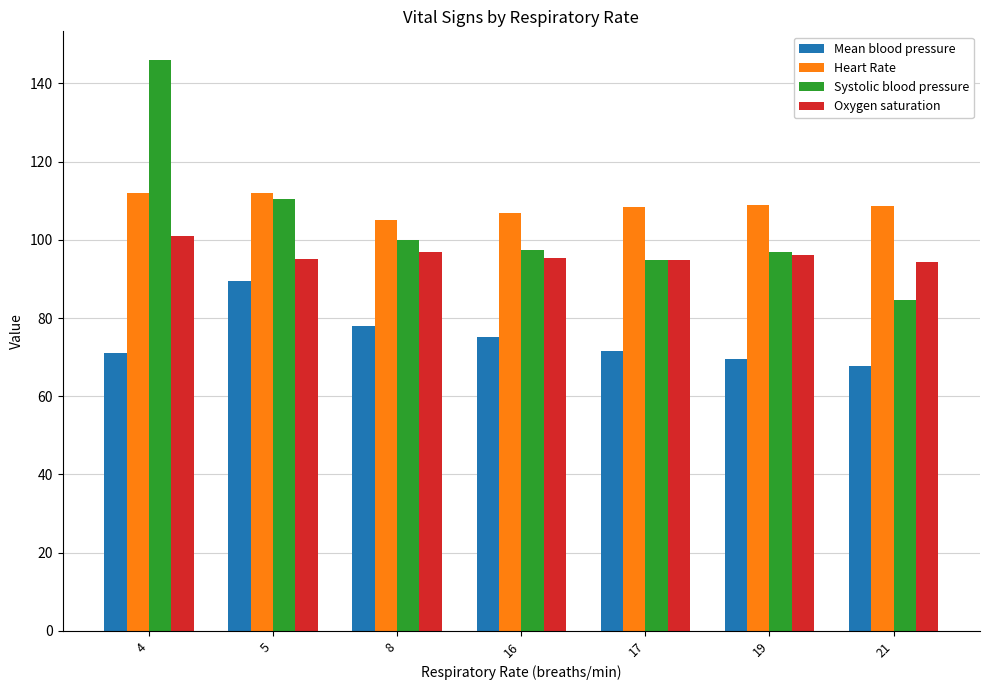

How many data points does each series have?

7